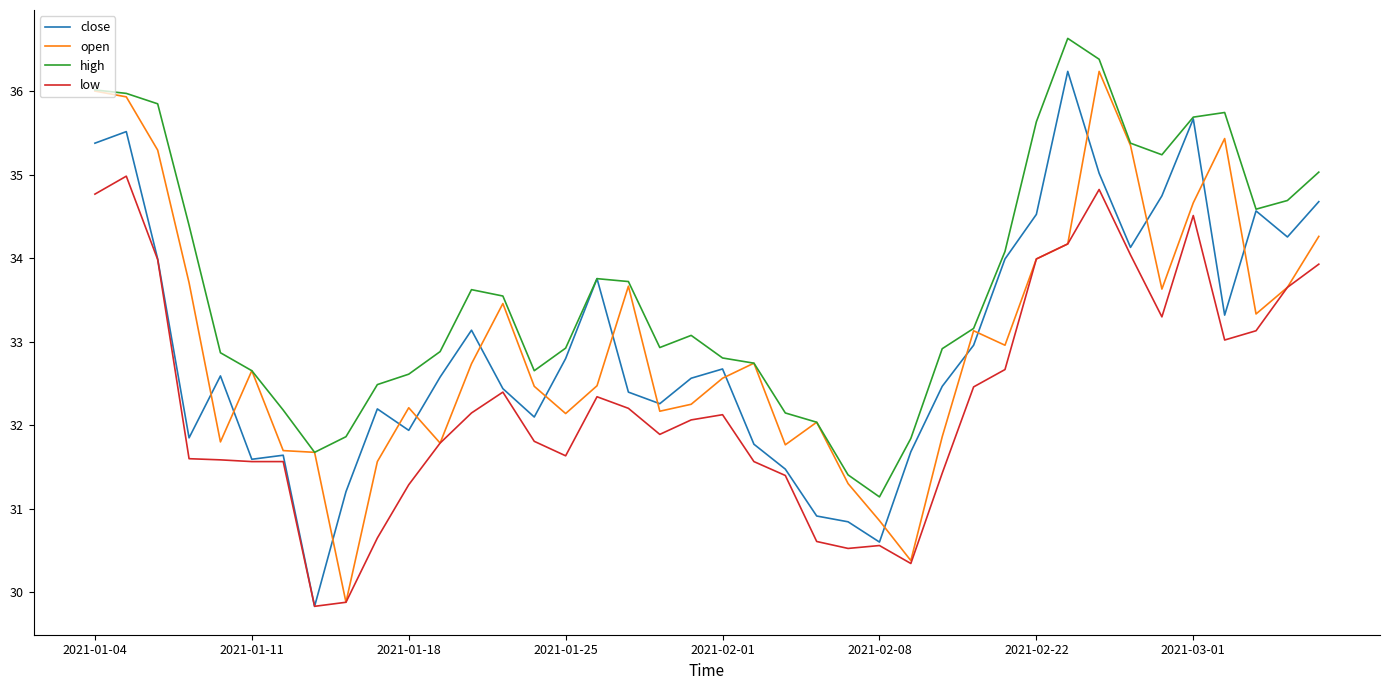

What is the difference between the maximum and minimum values in the open series?

6.4